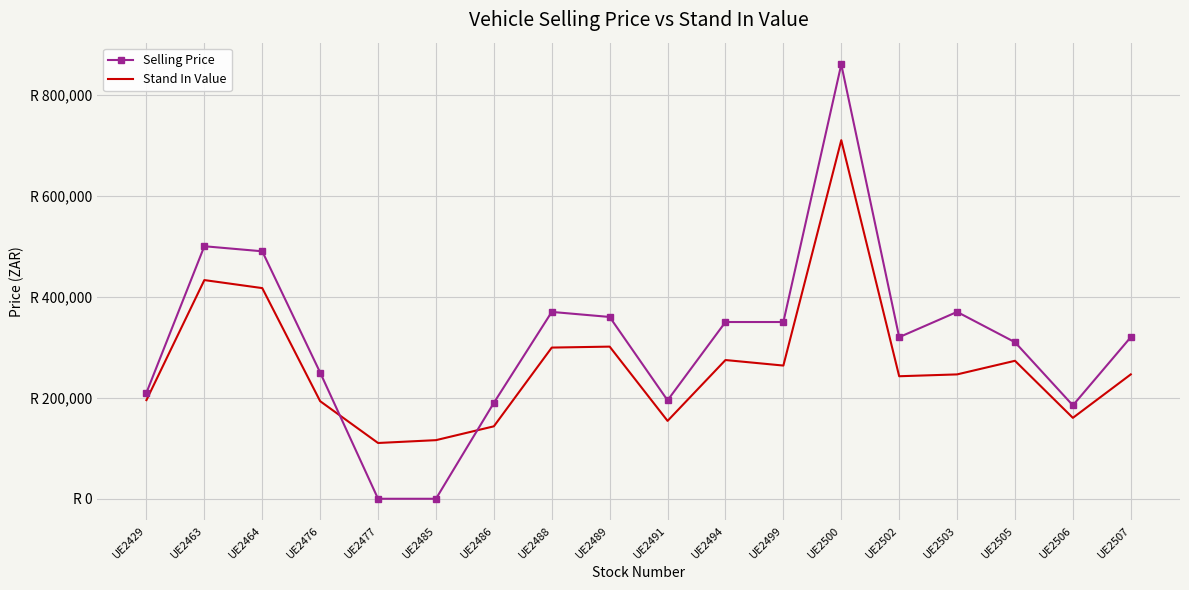

At which category does Stand In Value reach its first local peak?

UE2463